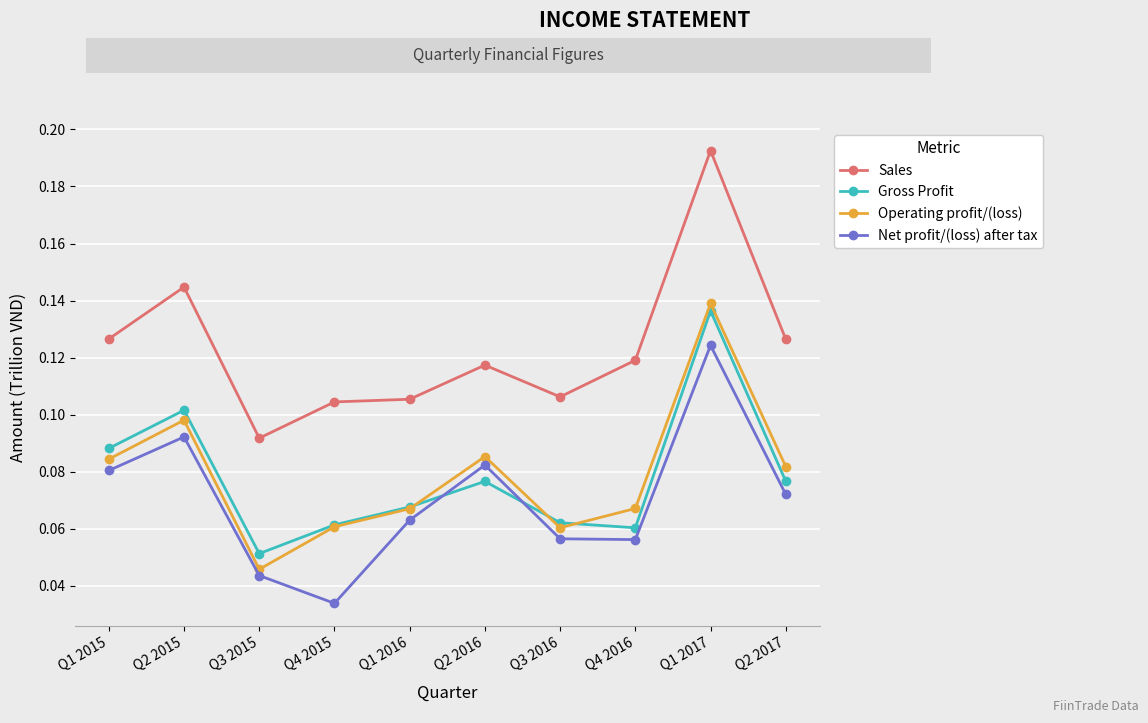

At Q1 2015, list the series in order from largest to smallest.

Sales, Gross Profit, Operating profit/(loss), Net profit/(loss) after tax